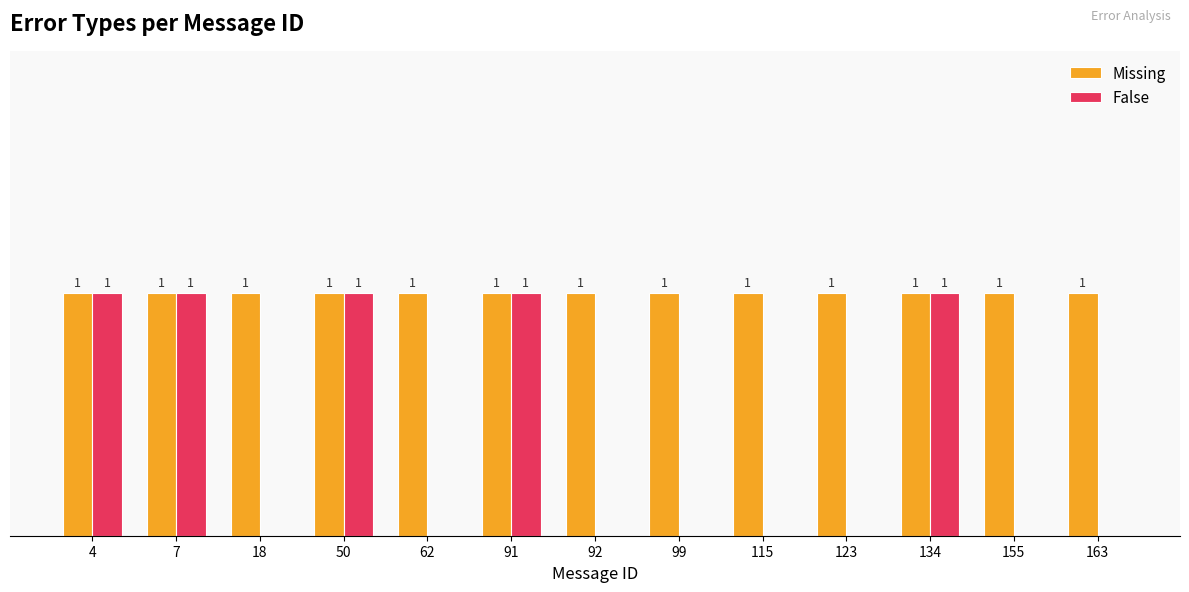

Between 91 and 123, which series saw the biggest shift?

False